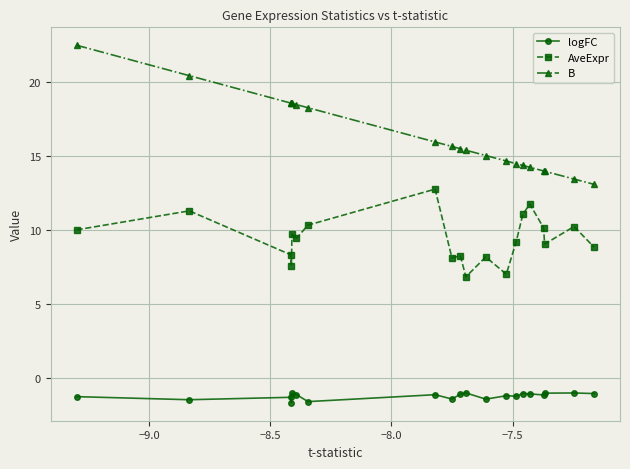

True or false: logFC has more than 0 interior local peaks.

True